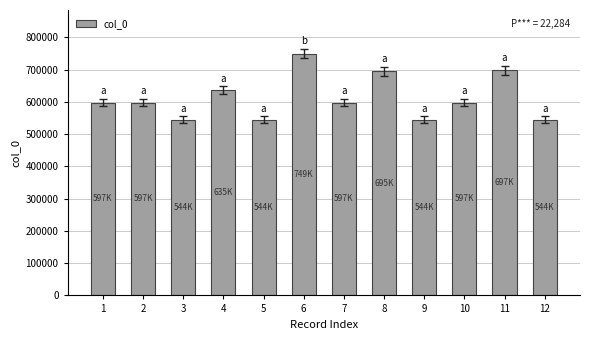

What is the value of the 3rd bar from the left?

544897